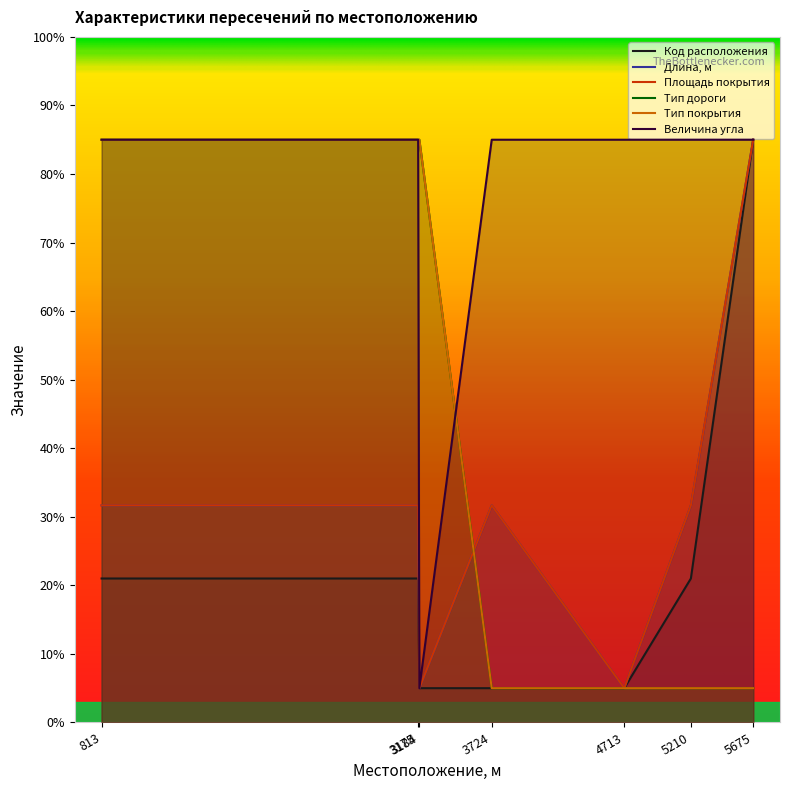

How many values in the Код расположения series are below 20?

3